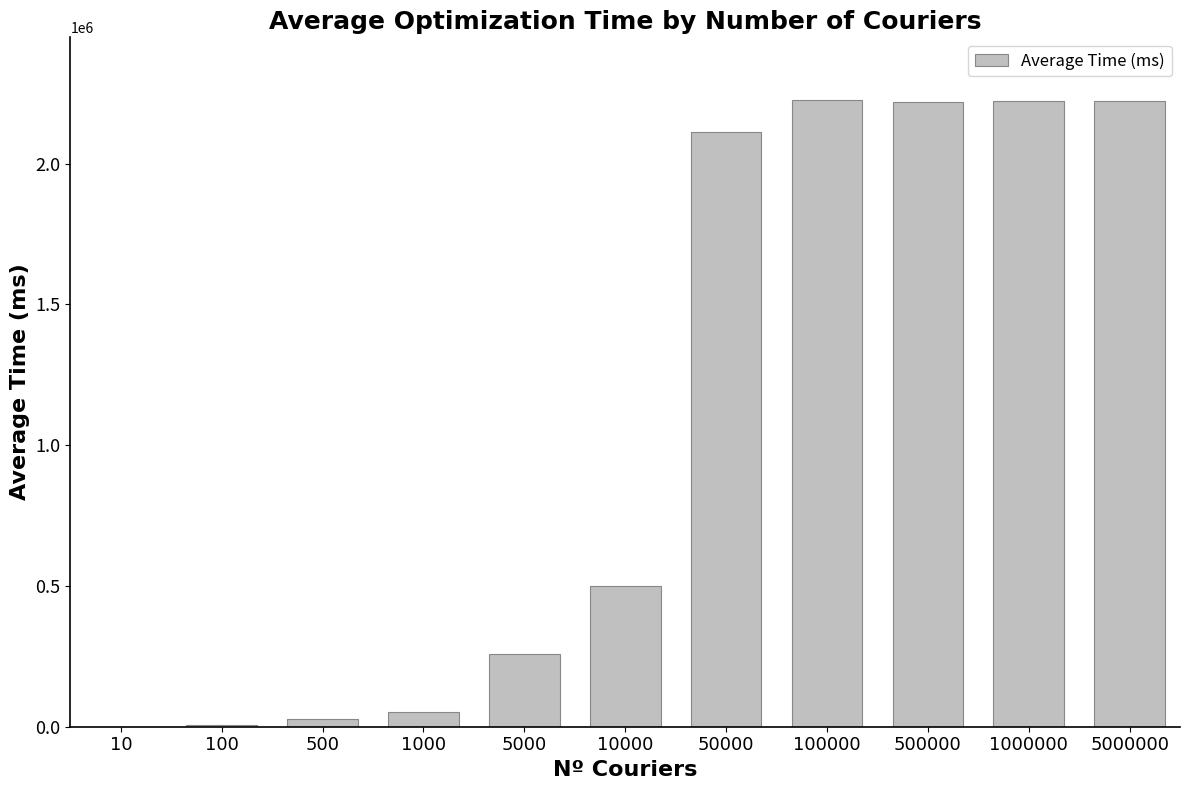

What is the difference between the values at 1000 and 500000?

2165846.5